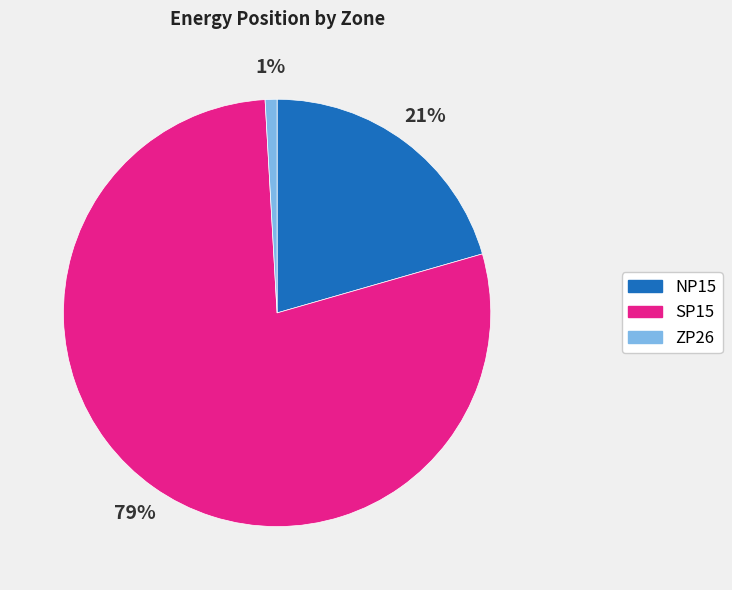

To the nearest percent, what is the average slice percentage?

33%